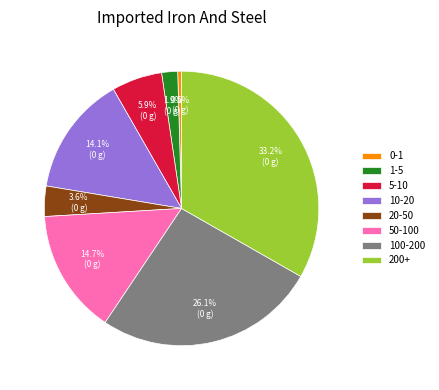

What is the largest slice in the pie chart?

200+